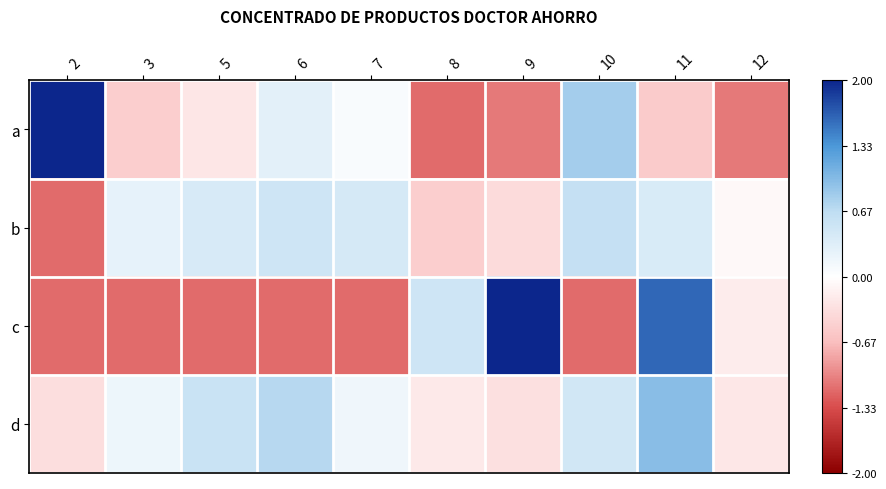

At how many categories does at least one series exceed 0?

9